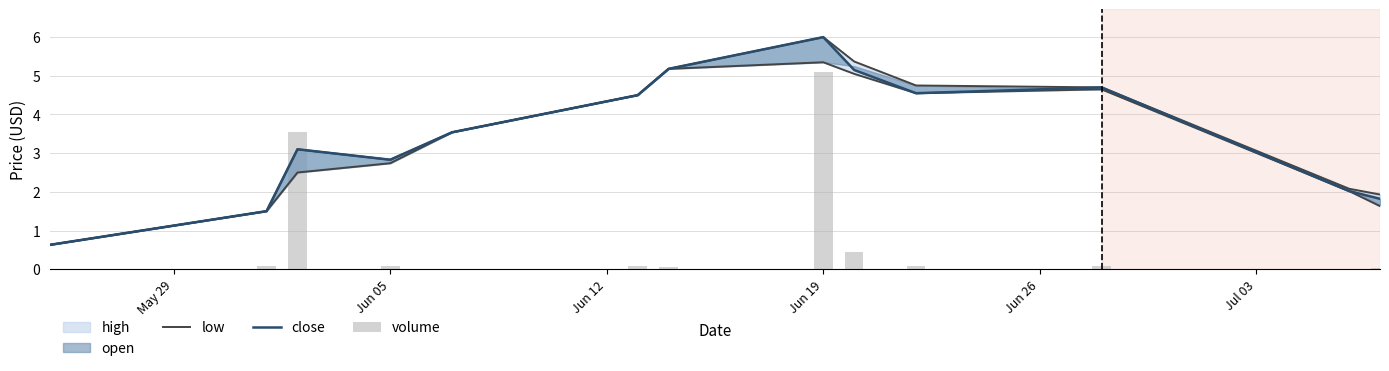

How many data points in low are less than 3?

6